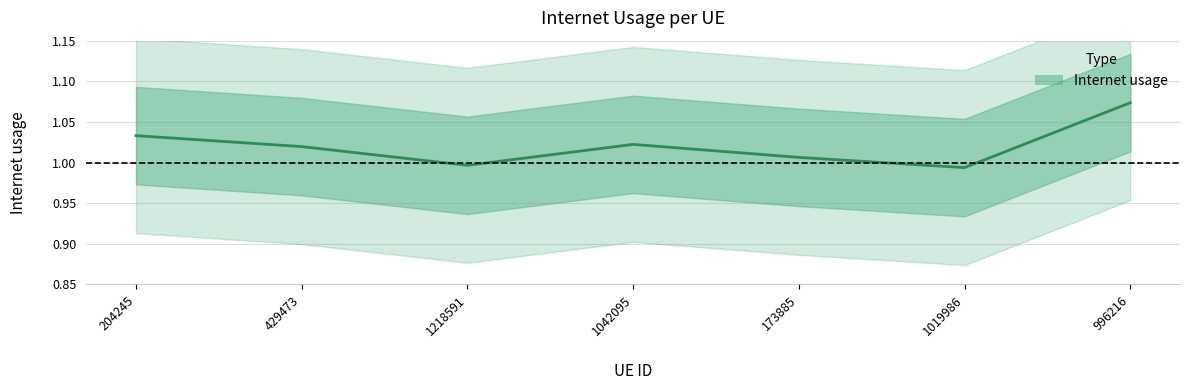

True or false: the data has more than 2 interior local peaks.

False